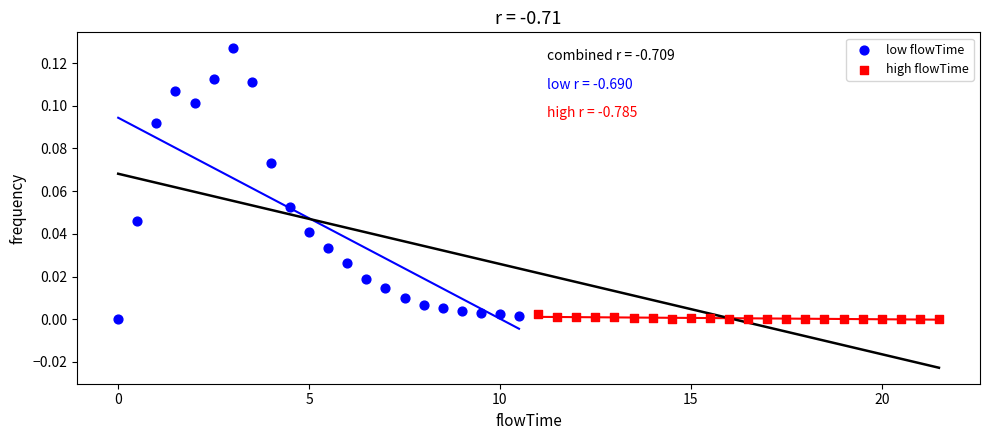

Which series has the widest spread of Y values?

low flowTime